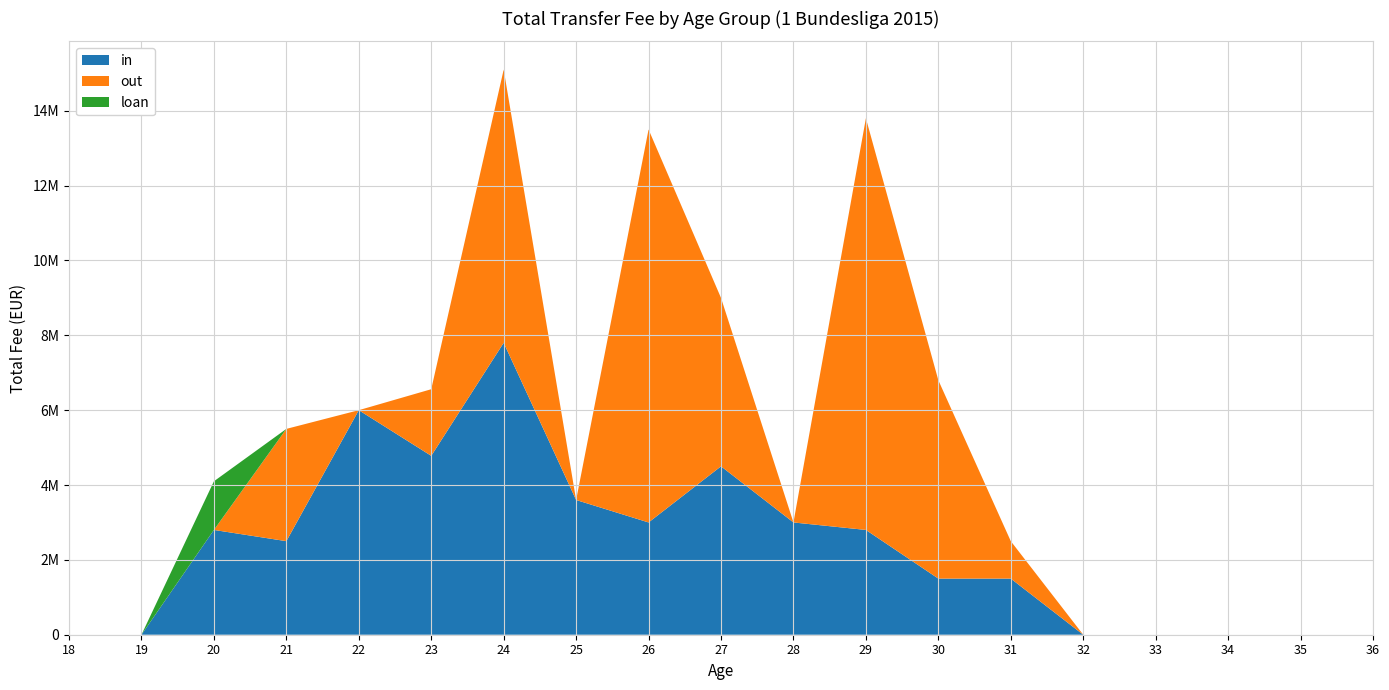

Reading left to right, extract all data points from this chart.

in: 0	0	2800000	2500000	6000000	4780000	7800000	3600000	3000000	4500000	3000000	2800000	1500000	1500000	0	0	0	0	0
out: 0	0	0	3000000	0	1780000	7300000	0	10500000	4500000	0	11000000	5300000	1000000	0	0	0	0	0
loan: 0	0	1300000	0	0	0	0	0	0	0	0	0	0	0	0	0	0	0	0